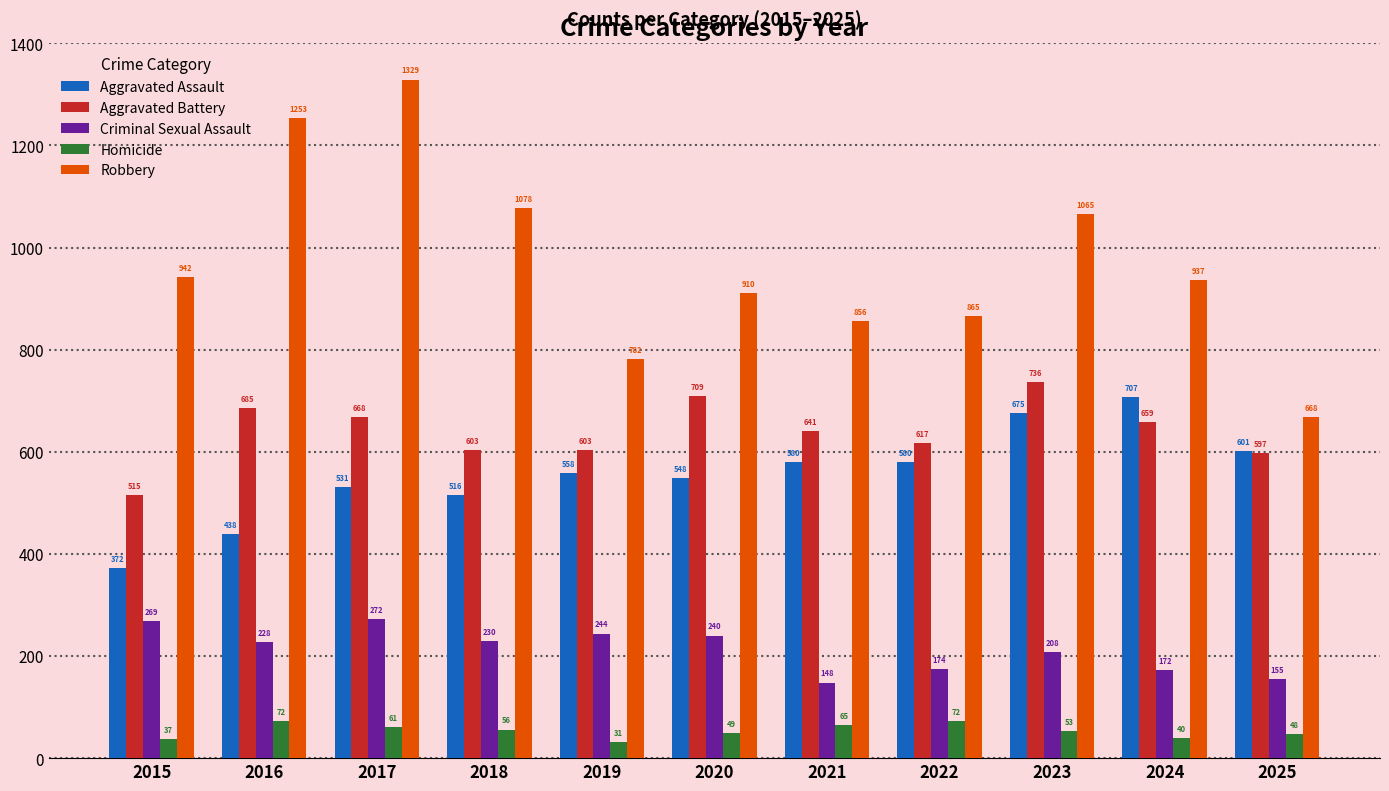

What is the smallest value displayed?

31